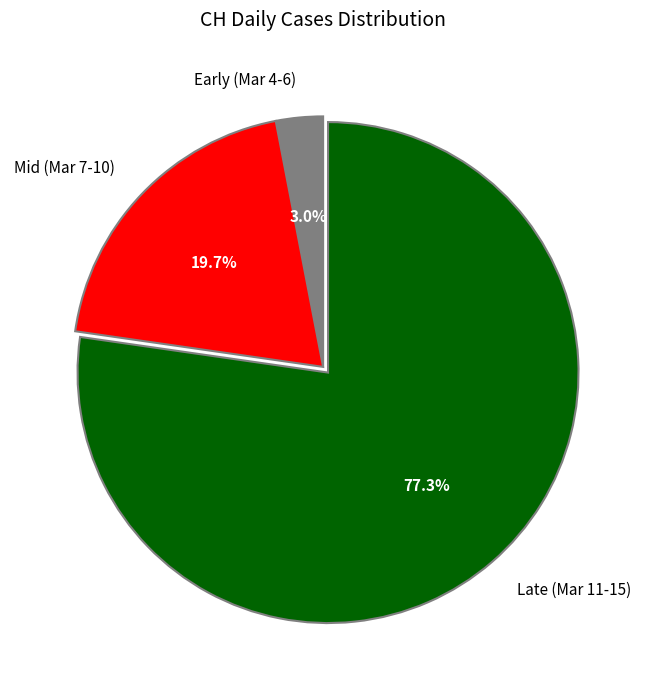

What portion of the pie excludes Early (Mar 4-6)?

97.0%